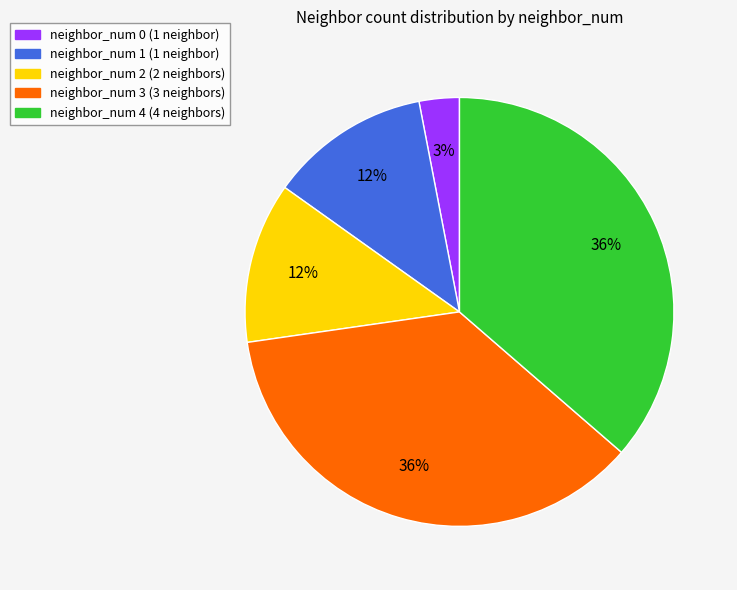

Which category has the smallest portion of the pie?

neighbor_num 0